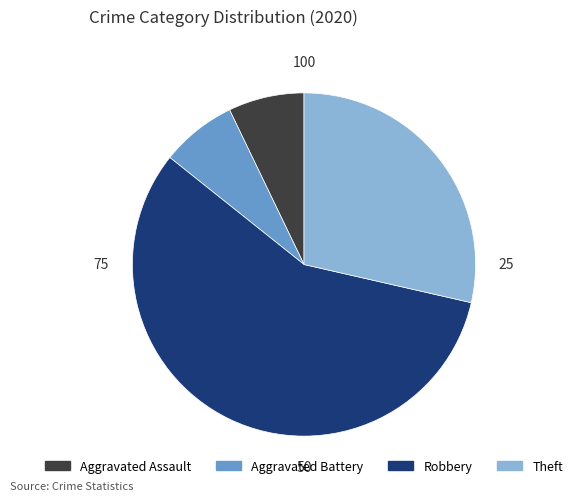

How many segments does this pie chart have?

4